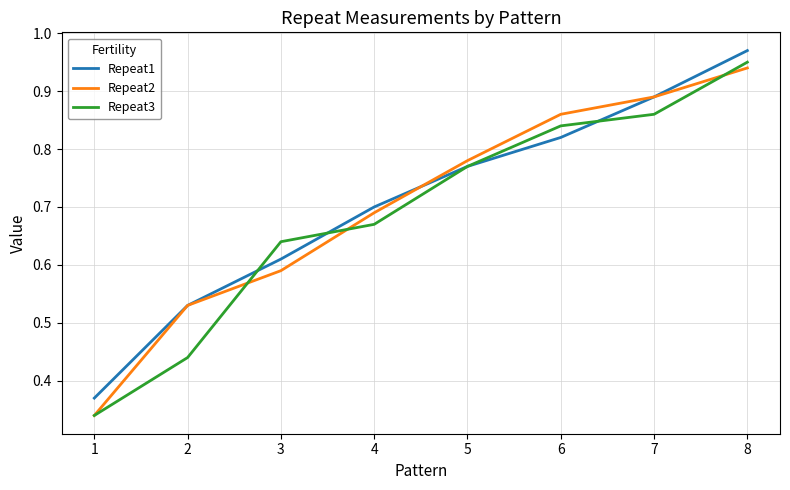

Which series has the widest spread of values?

Repeat3